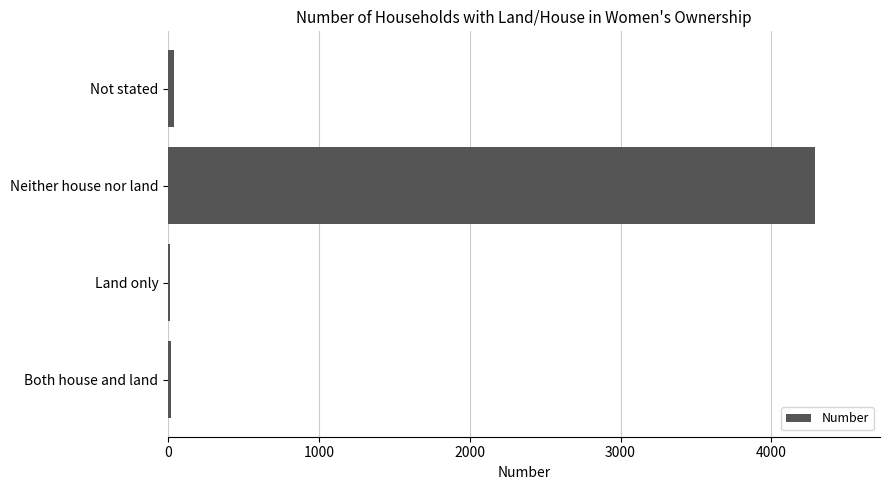

What is the maximum value shown in the chart?

4292